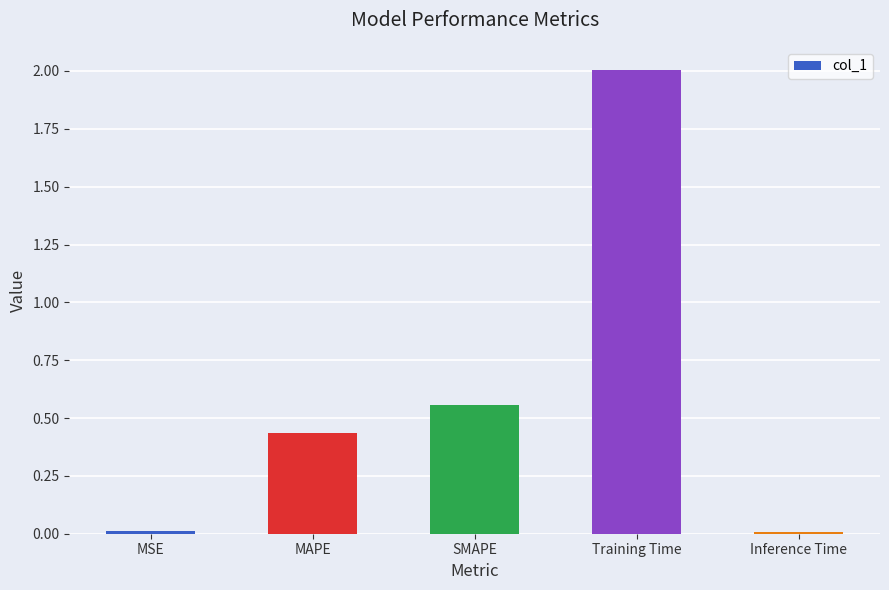

How many bars are there in total?

5